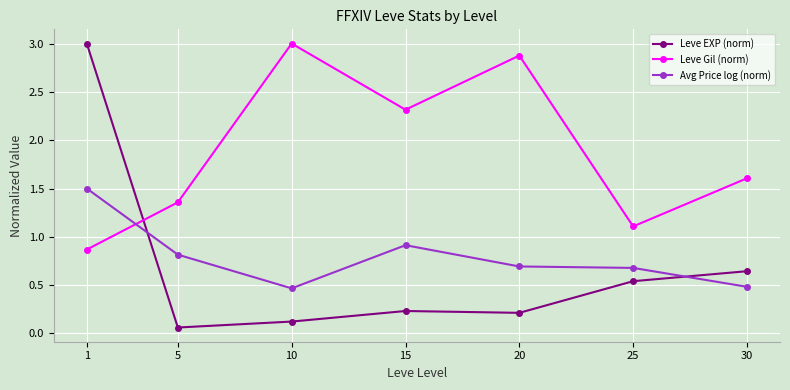

Does the chart display data point markers on the line(s)?

Yes